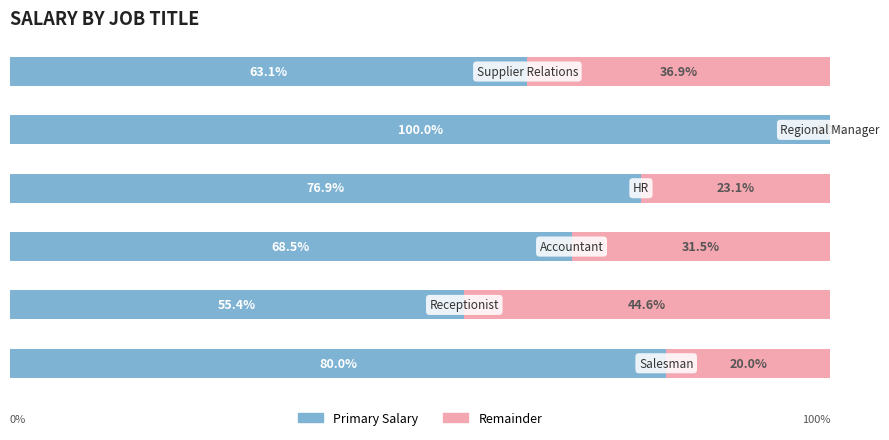

Are the bars horizontal?

Yes